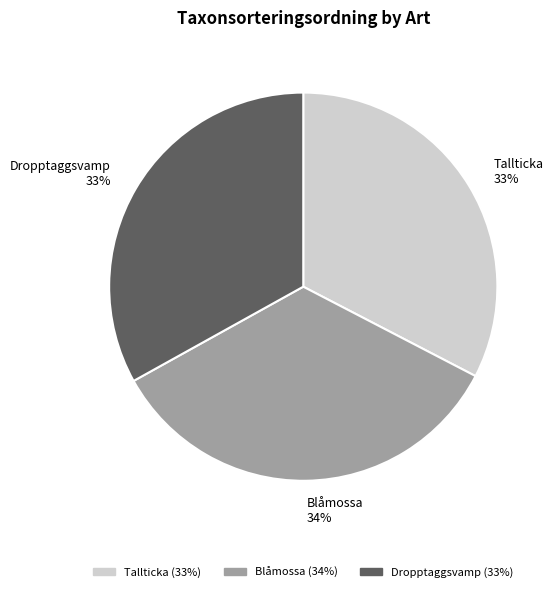

To the nearest percent, what is the combined percentage of Dropptaggsvamp and Tallticka?

66%